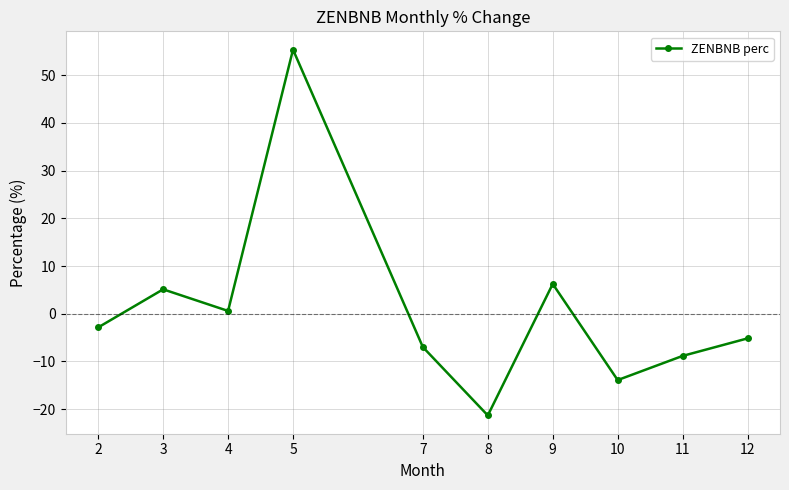

Where is the first local minimum?

4